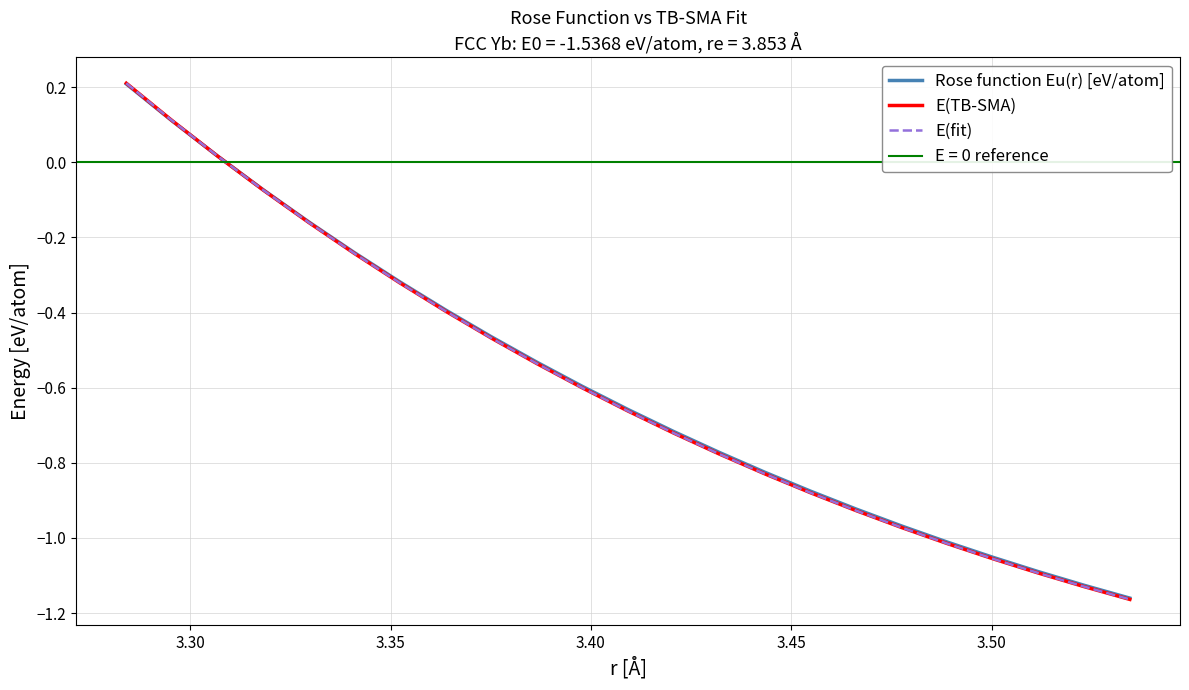

What is the greatest value displayed?

0.2